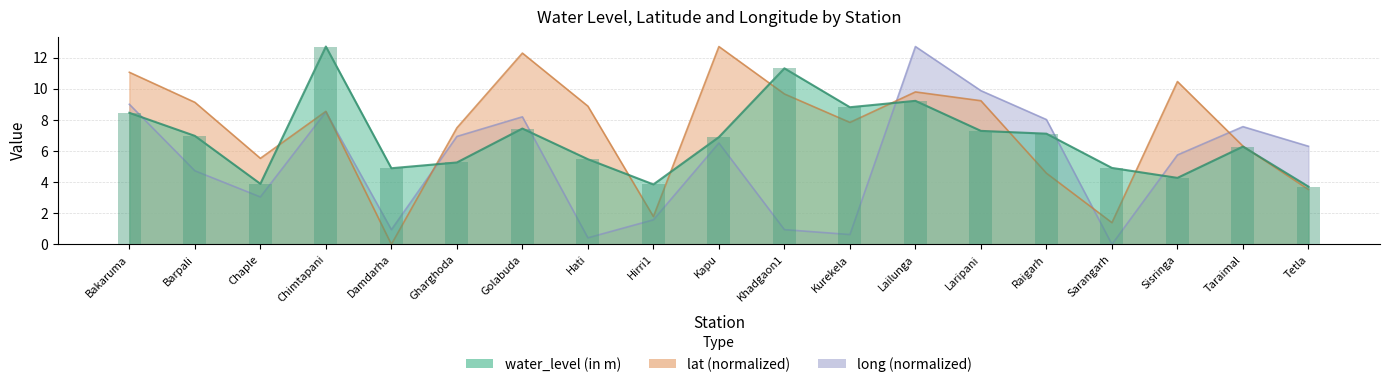

What is the sum of the water_level (in m) values at Khadgaon1 and Taraimal?

17.6